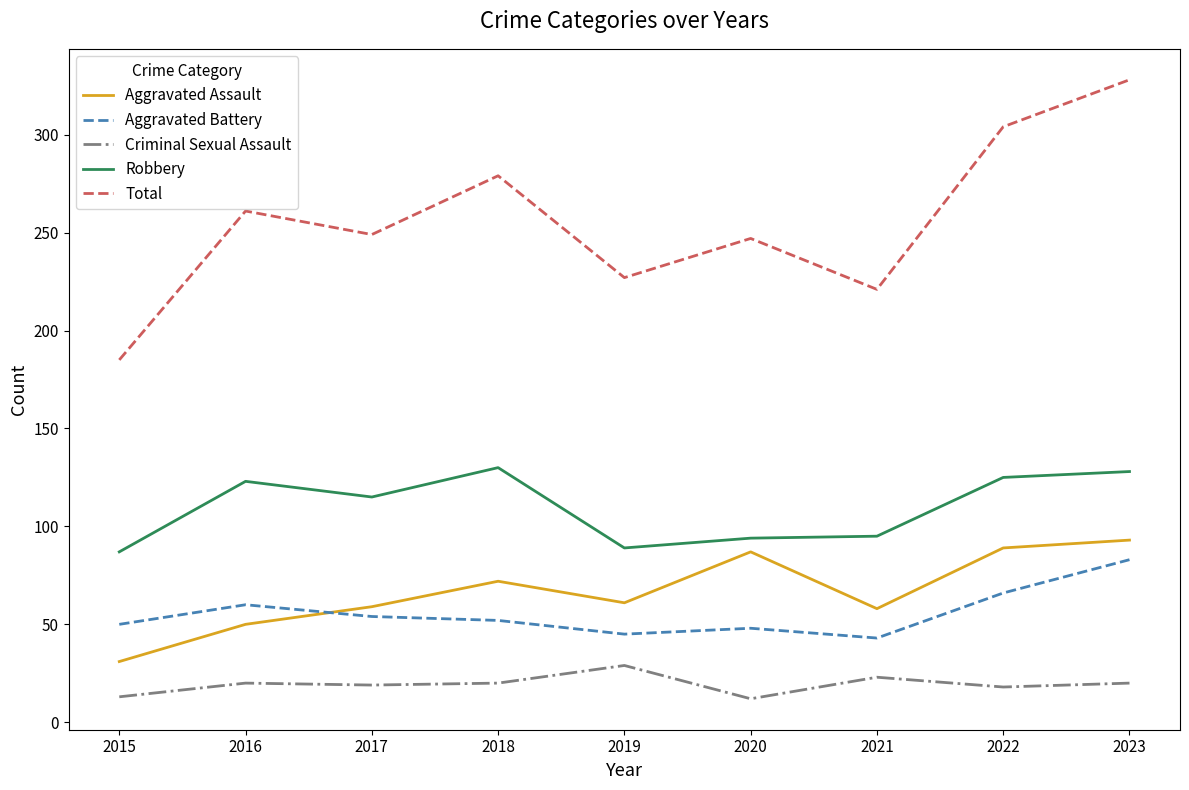

At which label is Robbery closest to 108?

2017